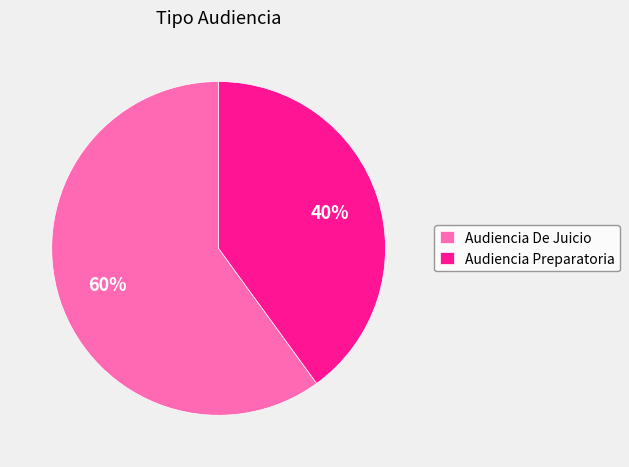

True or false: Audiencia De Juicio accounts for 60% of the total.

True